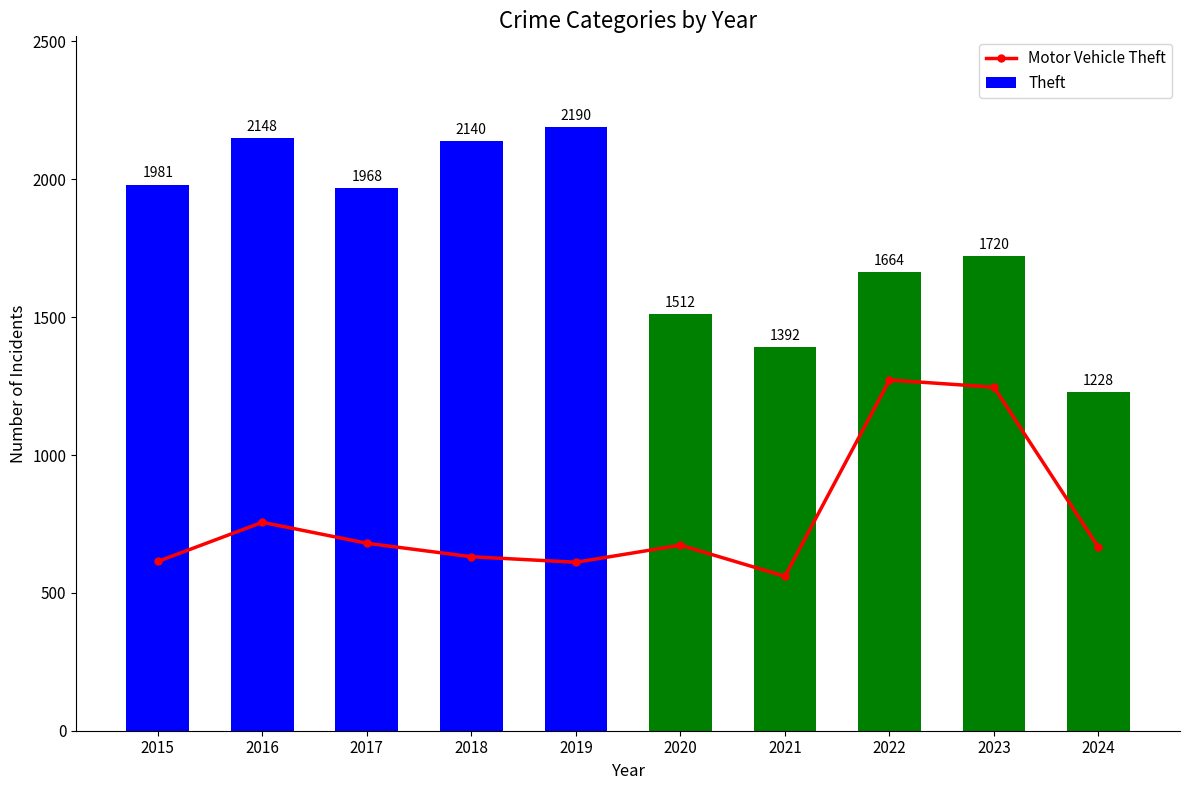

What is the maximum value shown in the chart?

2190